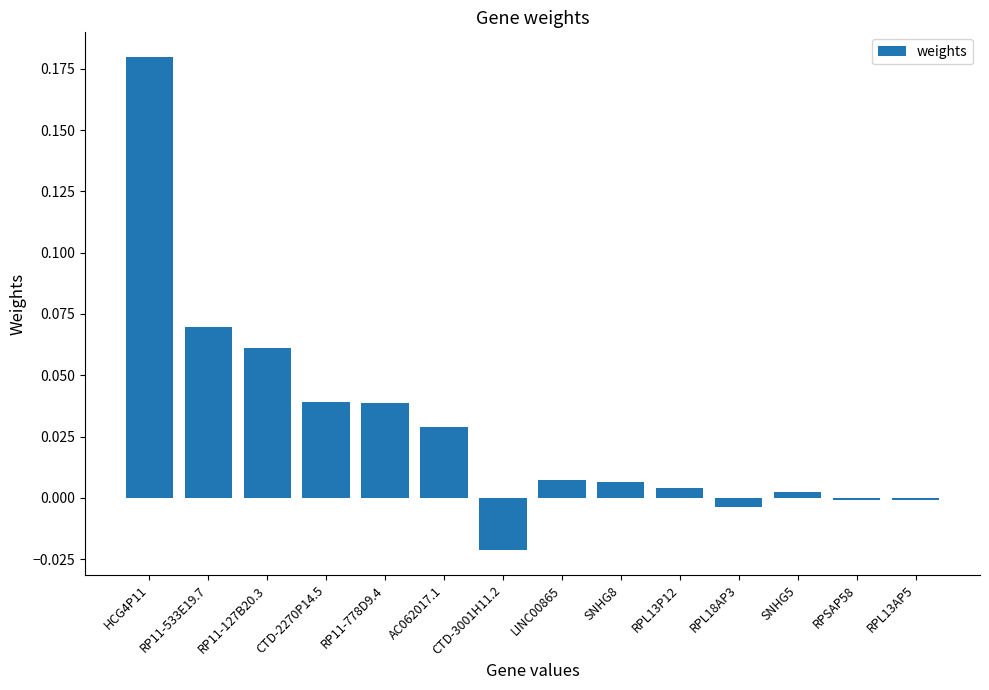

How many bars are there in total?

14